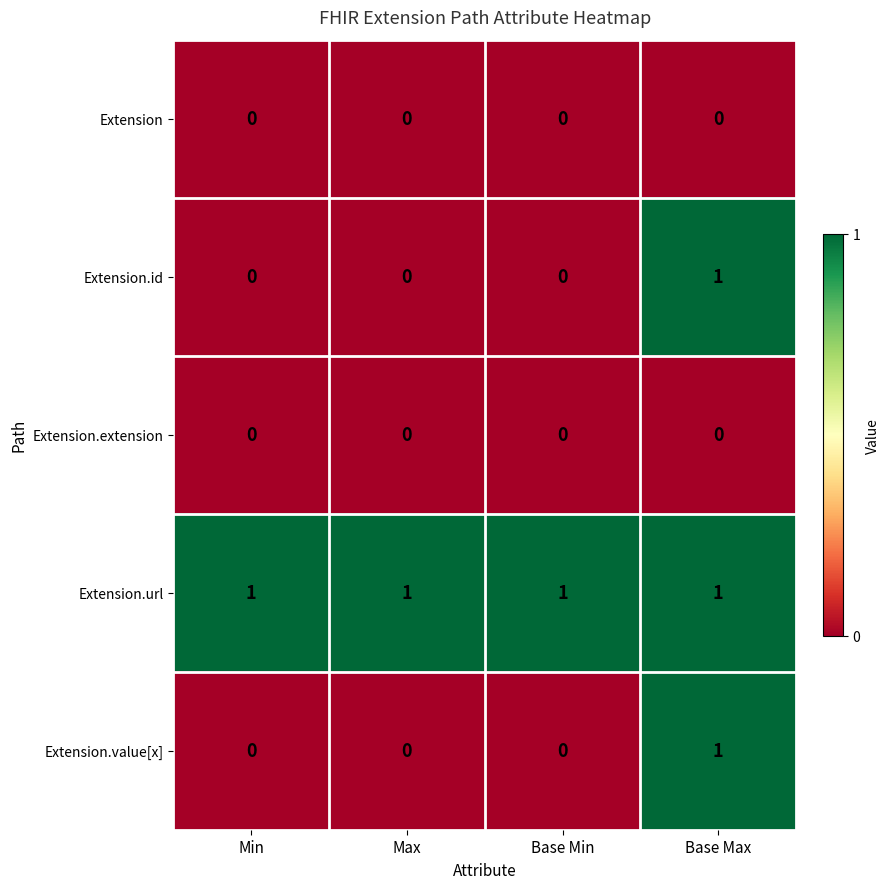

Which series has the largest total across all categories?

Extension.url